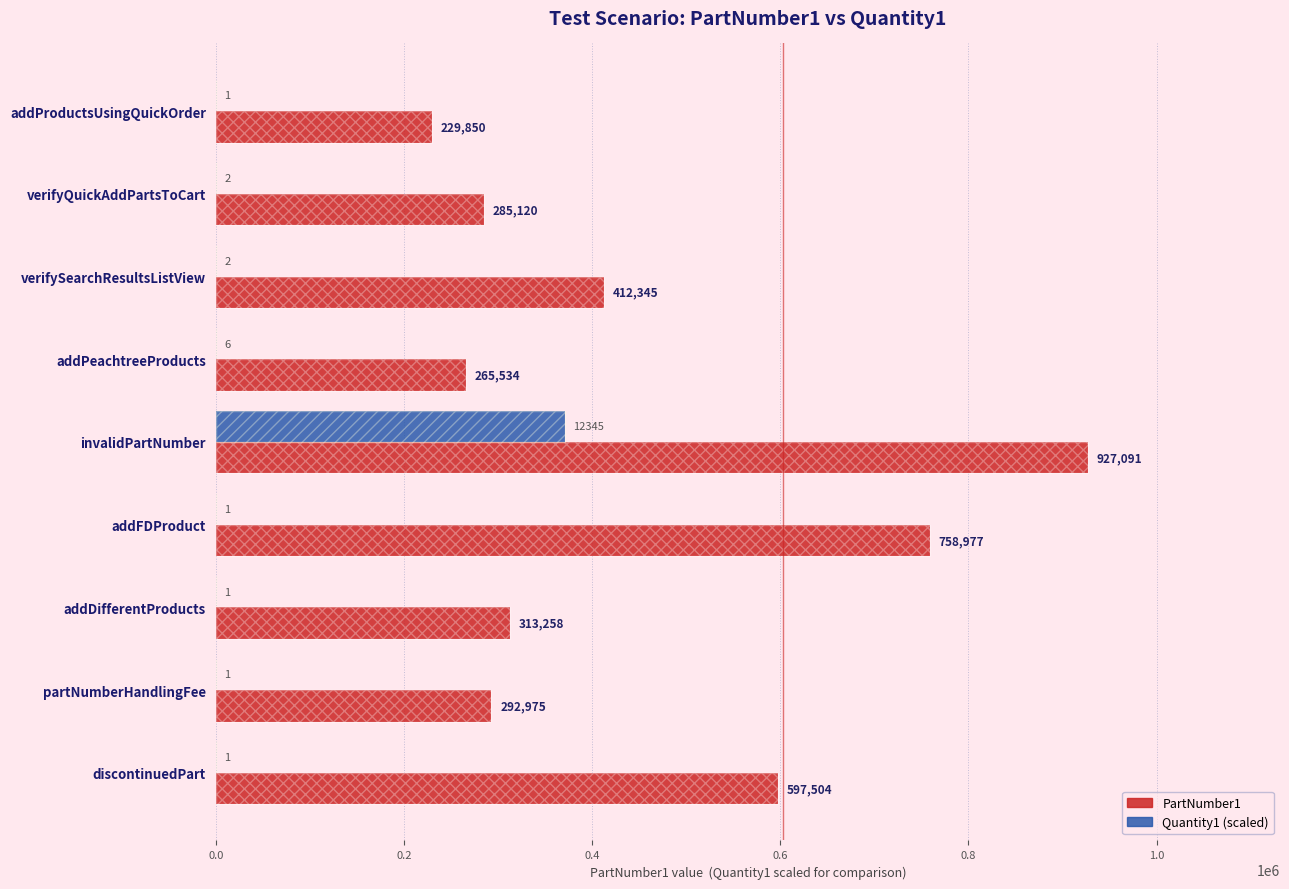

What are all the series names shown in the legend?

PartNumber1, Quantity1